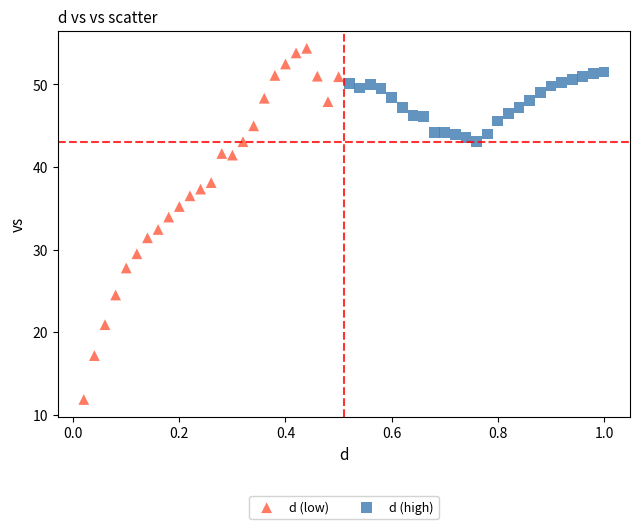

What are all the series names shown in the legend?

d (low), d (high)